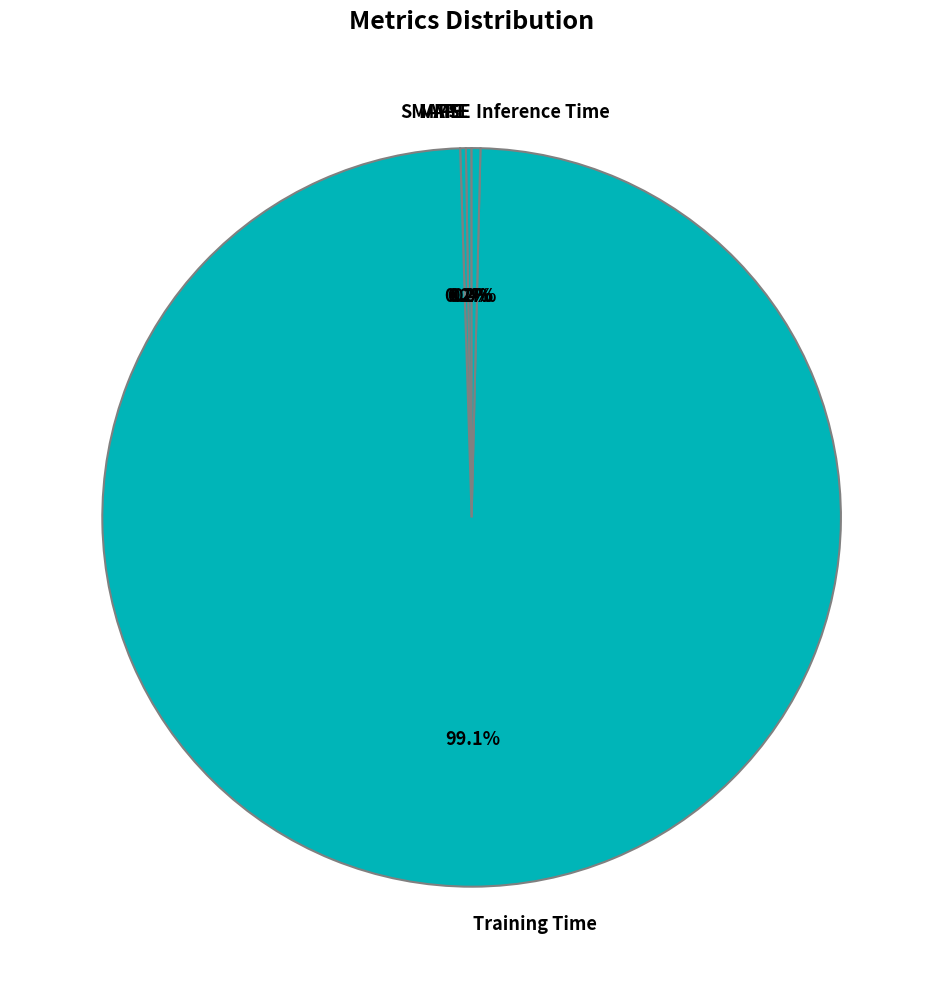

Combined, do Training Time and Inference Time account for over 50%?

Yes